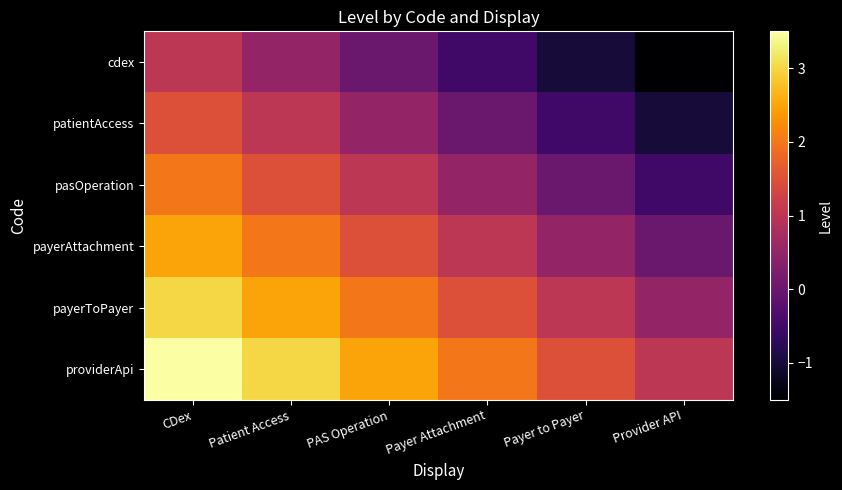

Which series has the largest range (max minus min)?

cdex